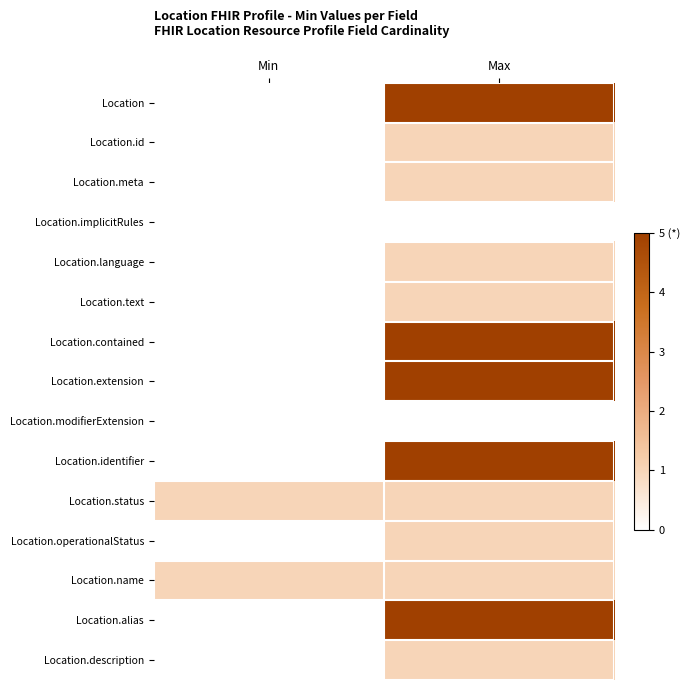

What is the total value across all series at Max?

33